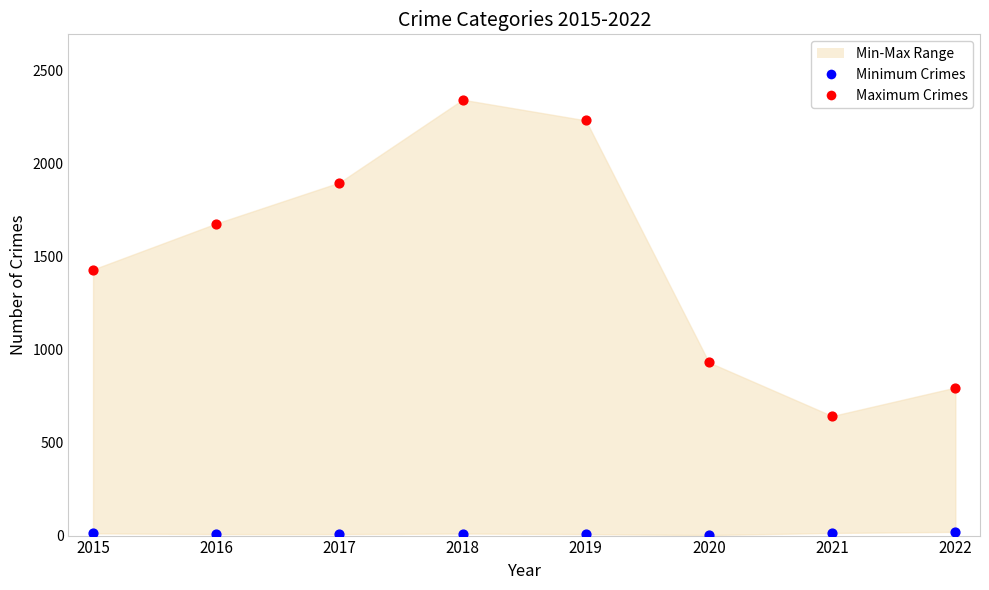

Which series reaches the minimum Y coordinate?

Minimum Crimes